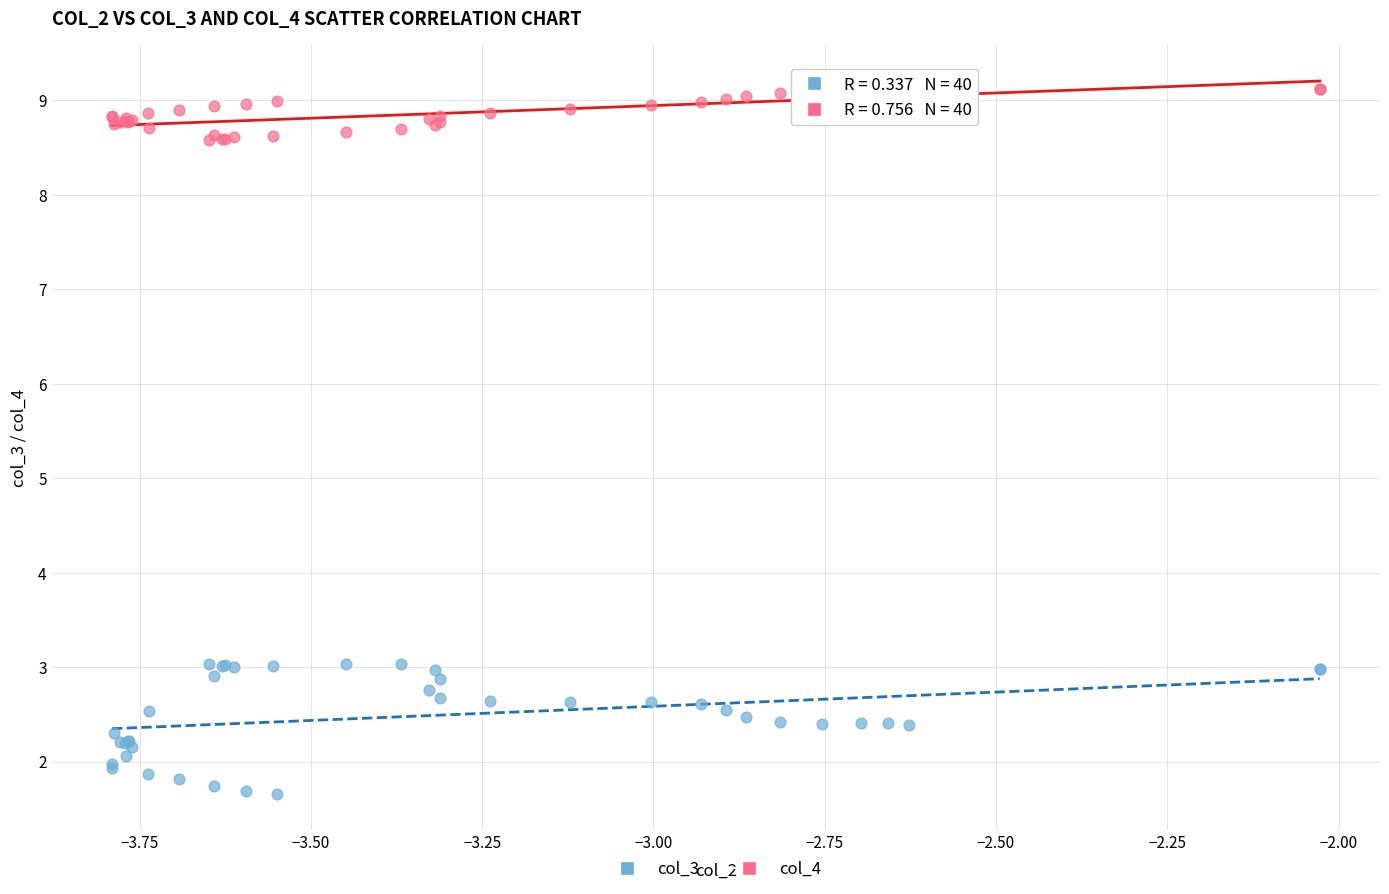

Which series reaches the maximum Y coordinate?

col_4